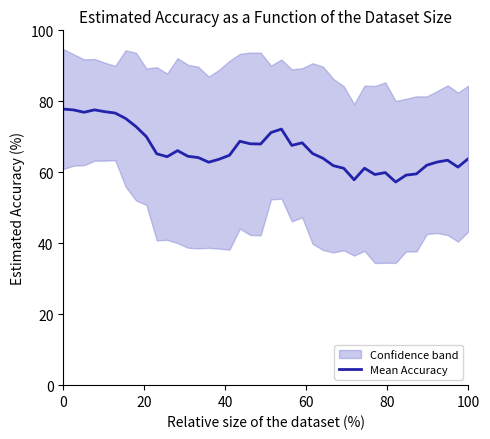

How many data points does each series have?

40